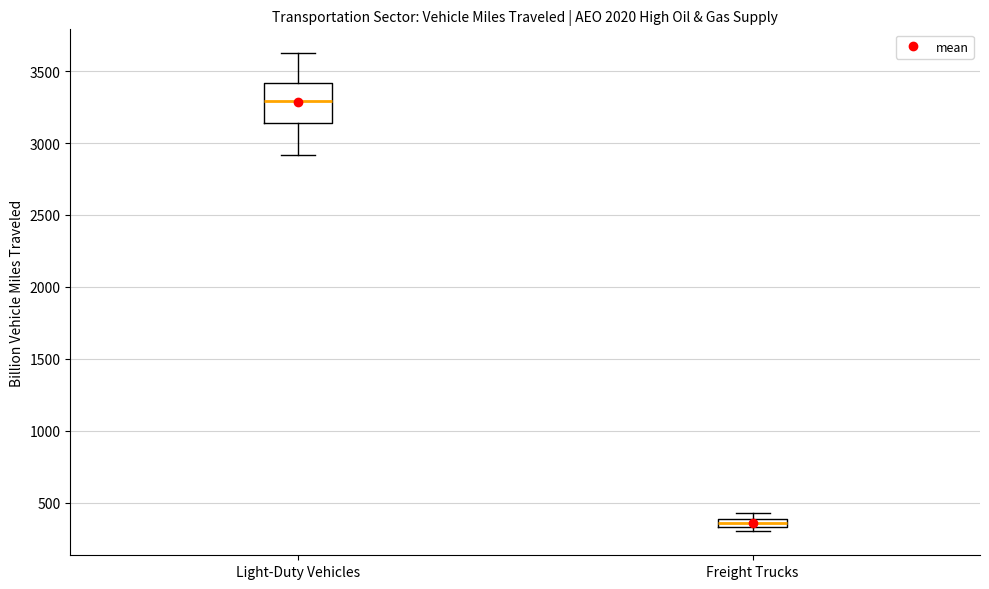

Comparing the boxes themselves (not the whiskers), which one is the tallest?

Light-Duty Vehicles